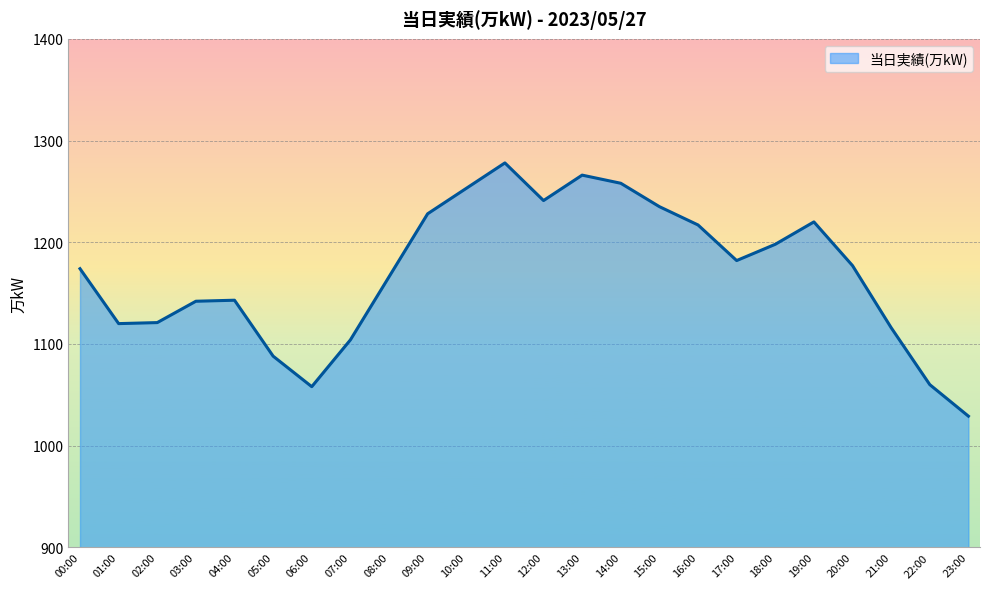

How many lines are shown in the chart?

1